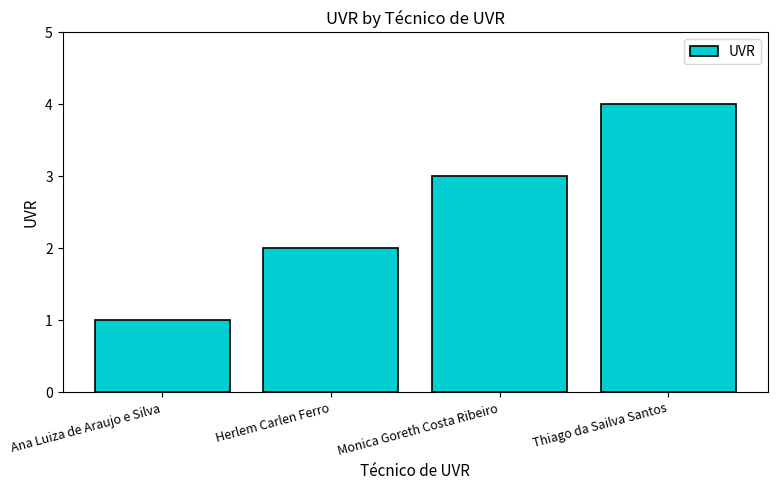

Reading left to right, what are all the values shown in this chart?

1	2	3	4